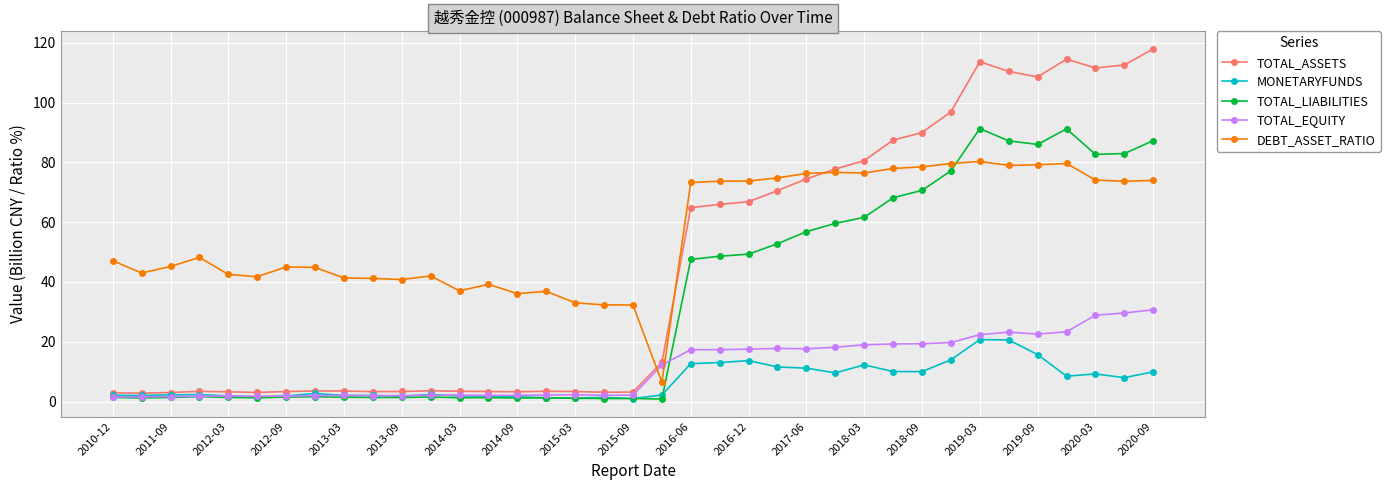

Which series has the largest range (max minus min)?

TOTAL_ASSETS